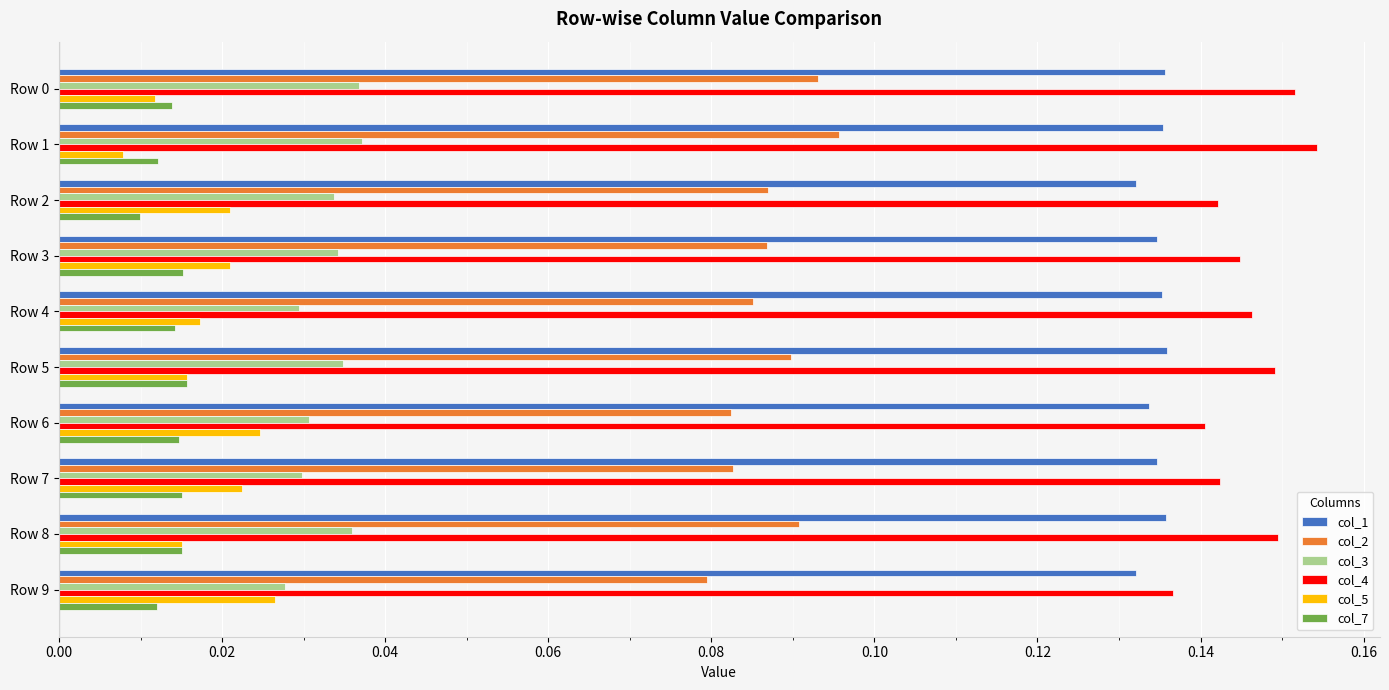

Count the col_2 values in the range 0 to 1.

10